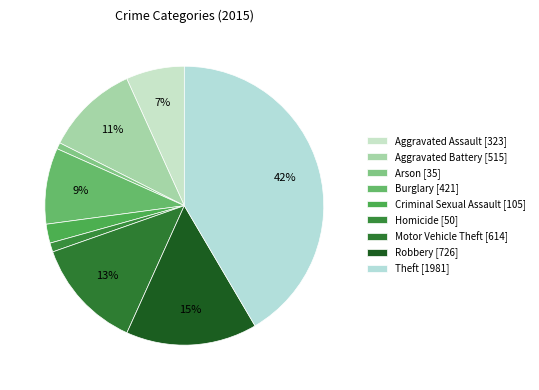

What percentage is the Homicide slice, to the nearest percent?

1%